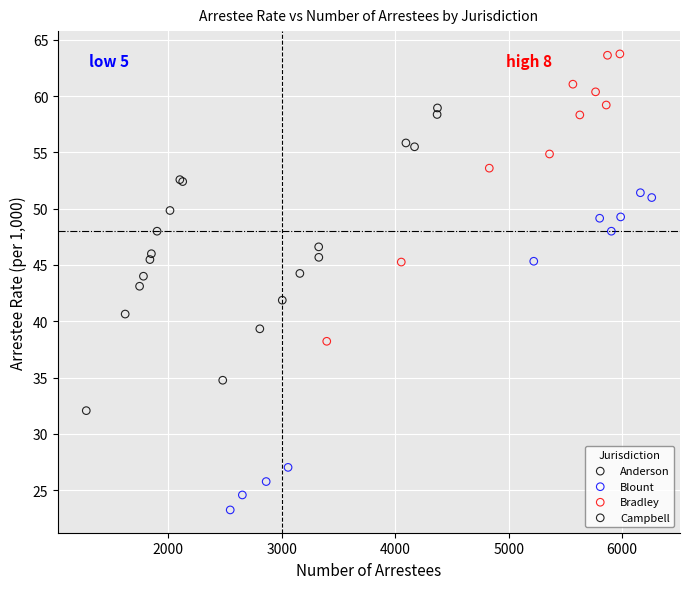

Which series contains the lowest Y value?

Blount